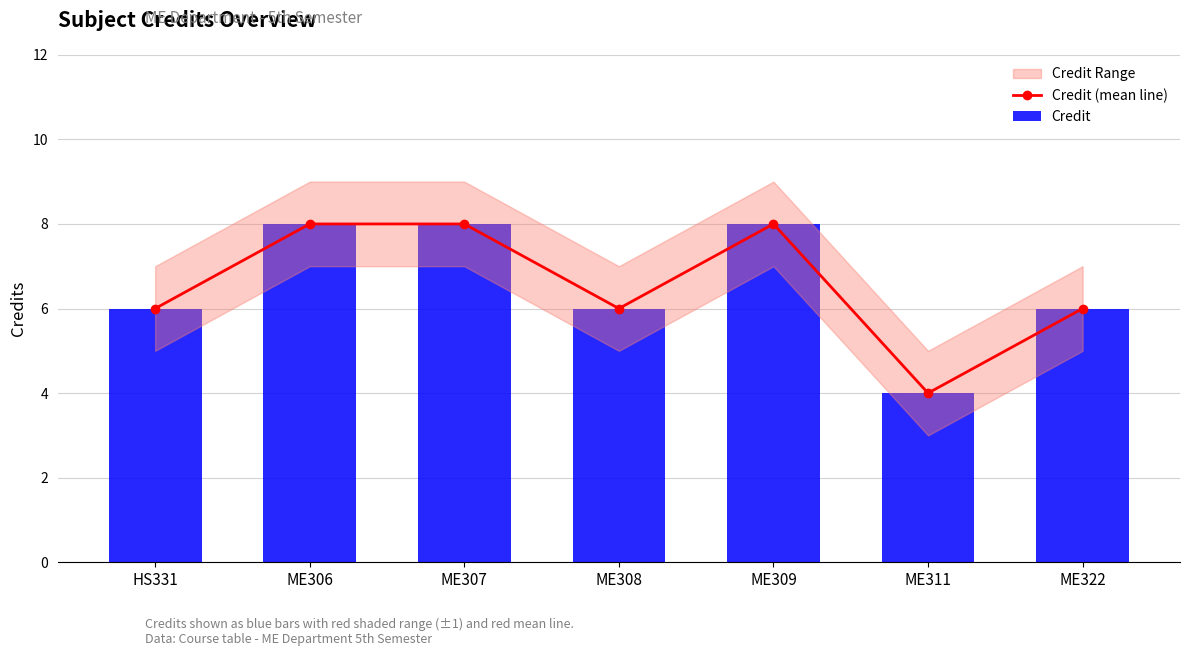

What is the label of the 6th bar from the right?

ME306